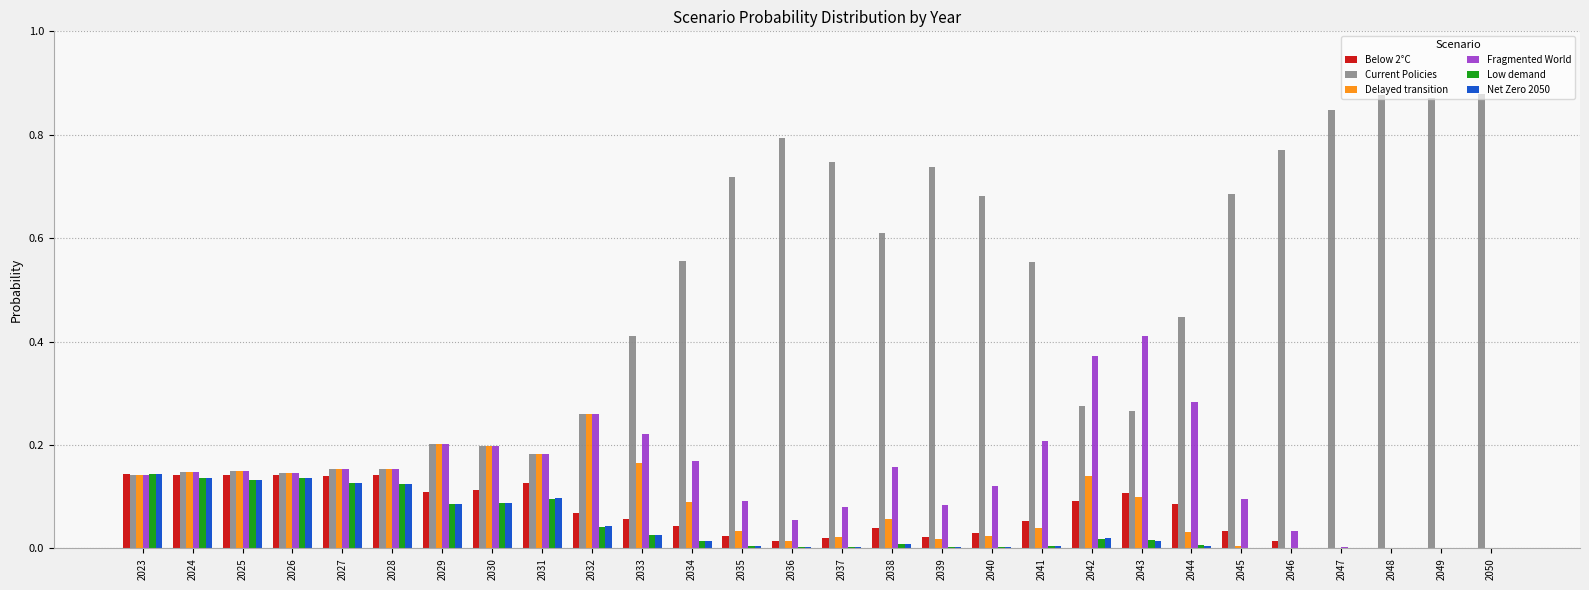

Which series has the largest total across all categories?

Current Policies